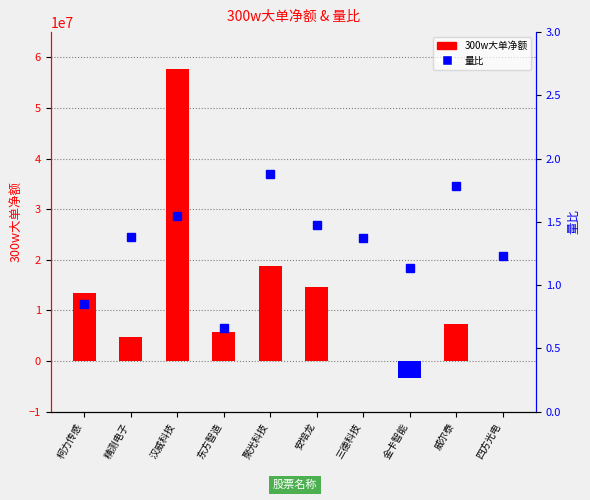

Are the bars horizontal?

No